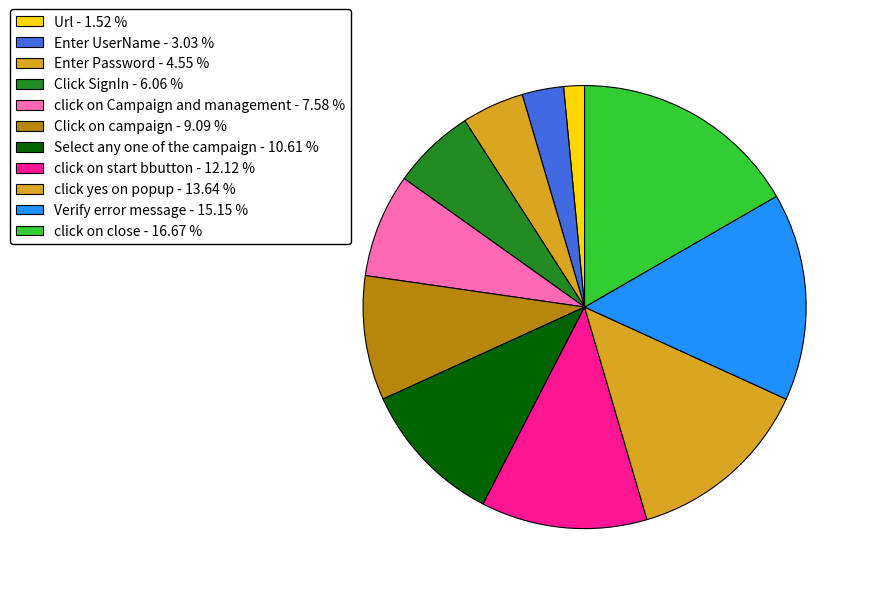

To the nearest percent, what is the difference between the Enter UserName and click on Campaign and management slice percentages?

5%